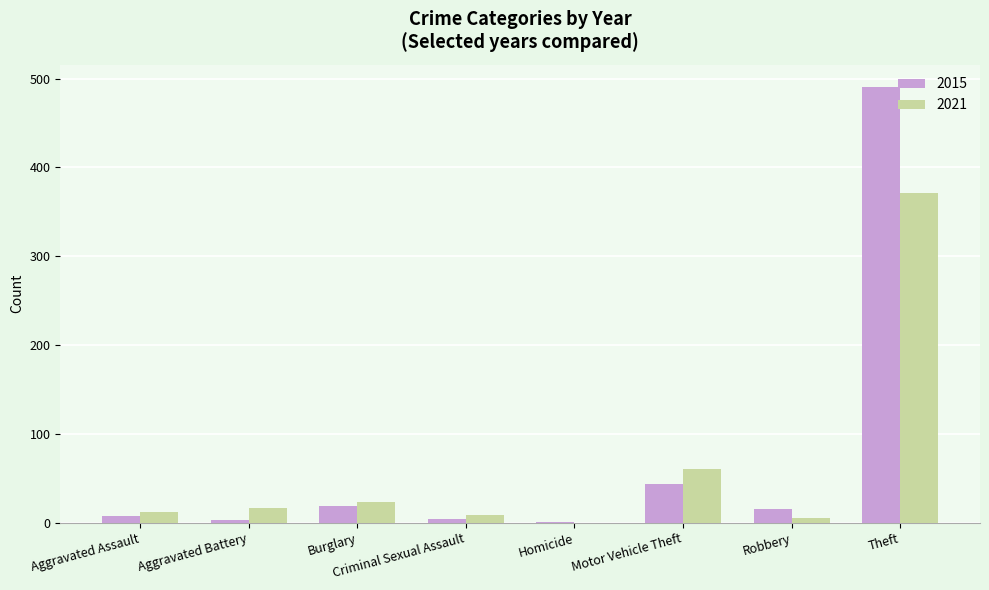

Which series has the largest range (max minus min)?

2015